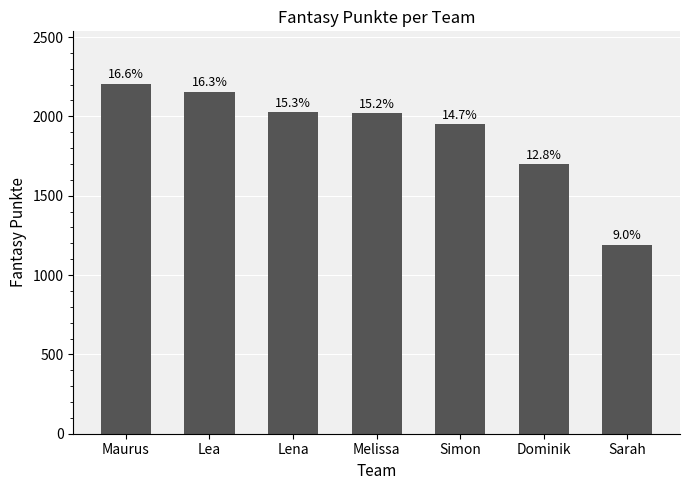

Reading left to right, what are all the values shown in this chart?

2205	2156	2027	2018	1950	1699	1191